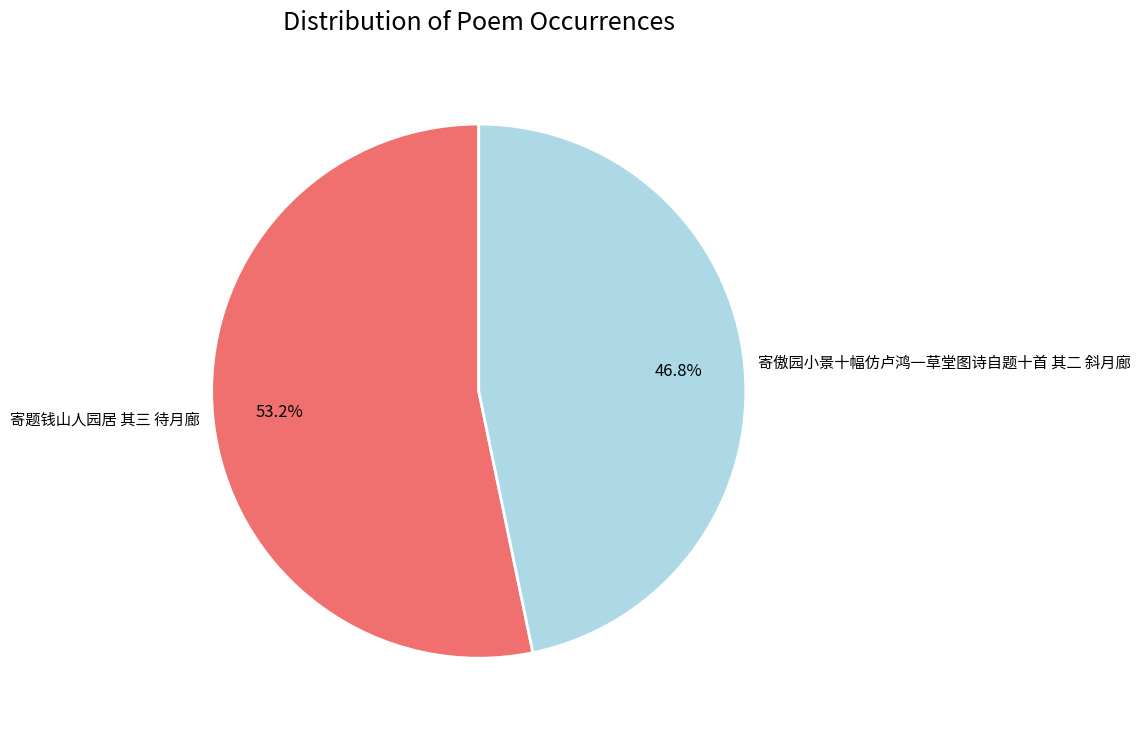

Is it true that 寄题钱山人园居 其三 待月廊 is 39% of the pie?

False